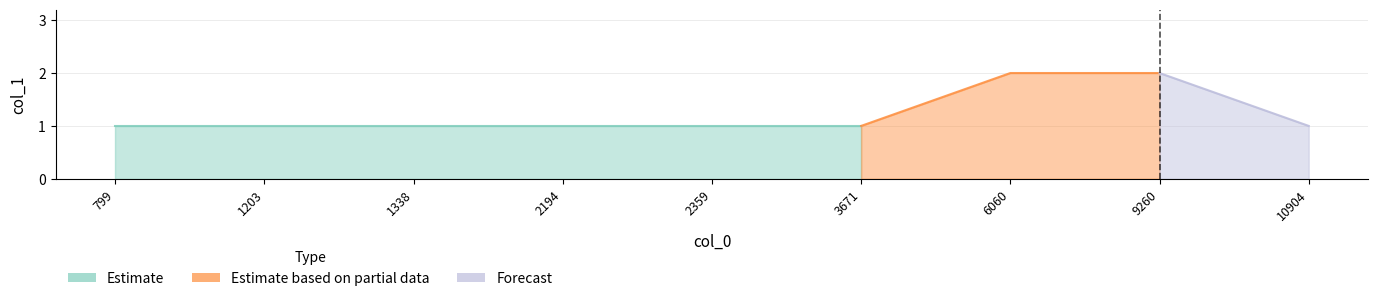

Between 1338 and 2359, which is larger?

1338